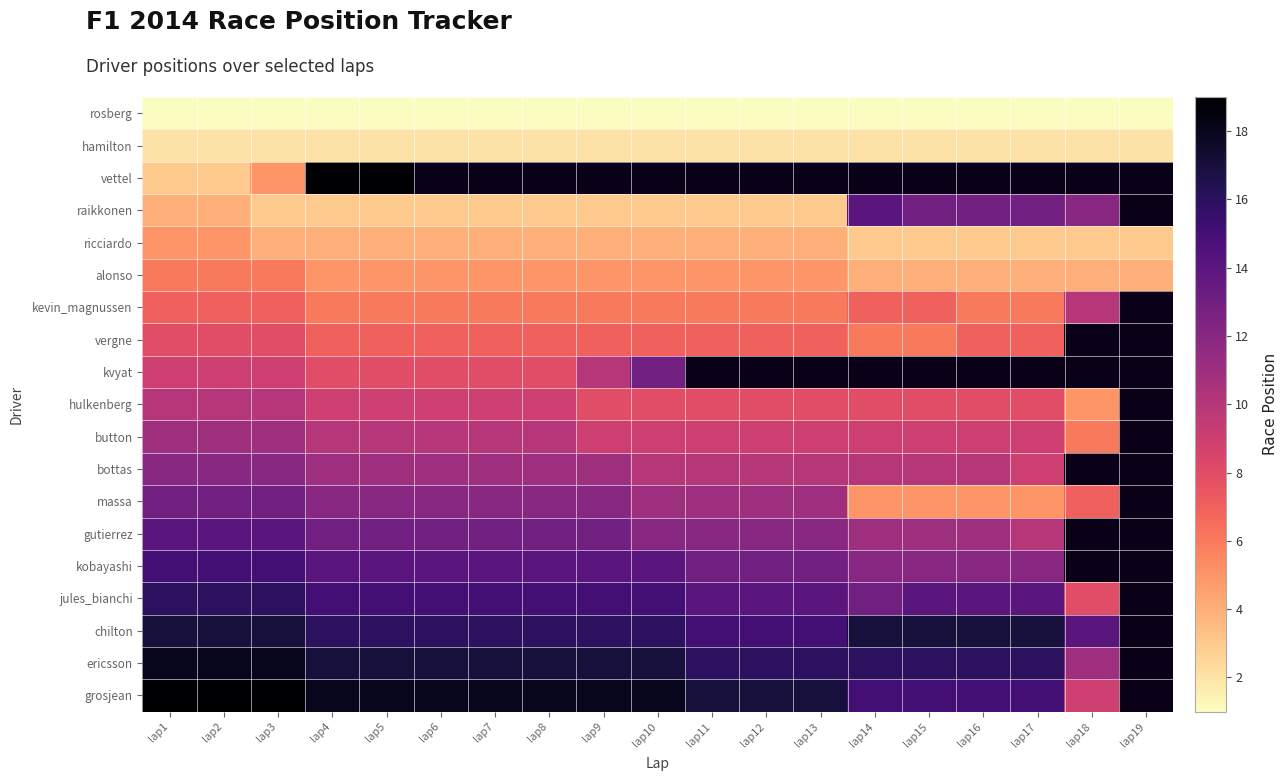

What is the maximum value shown in the chart?

19.0